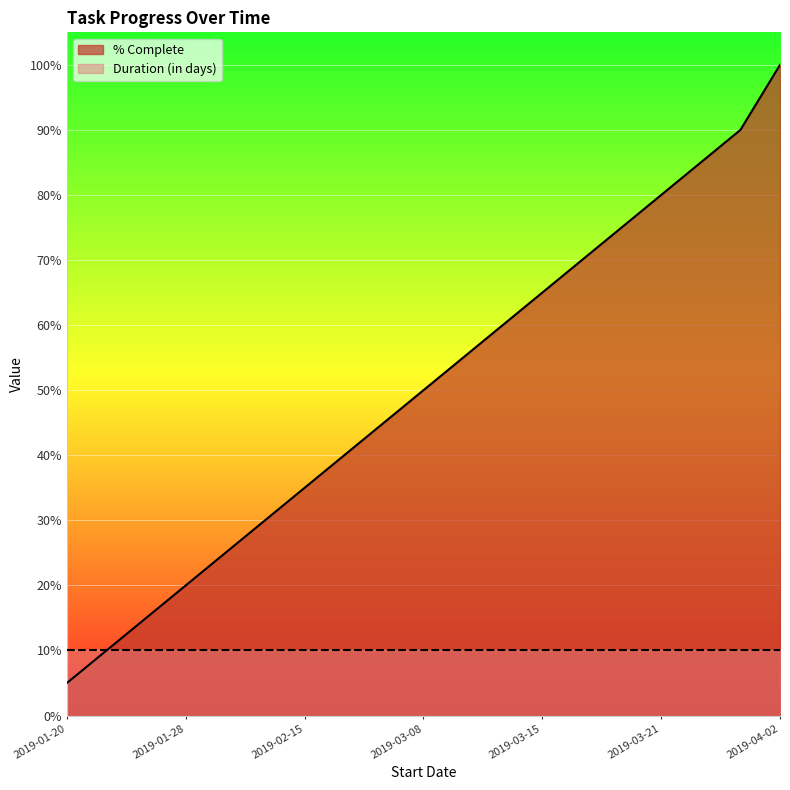

What is the label of the 9th point from the left?

2019-02-28